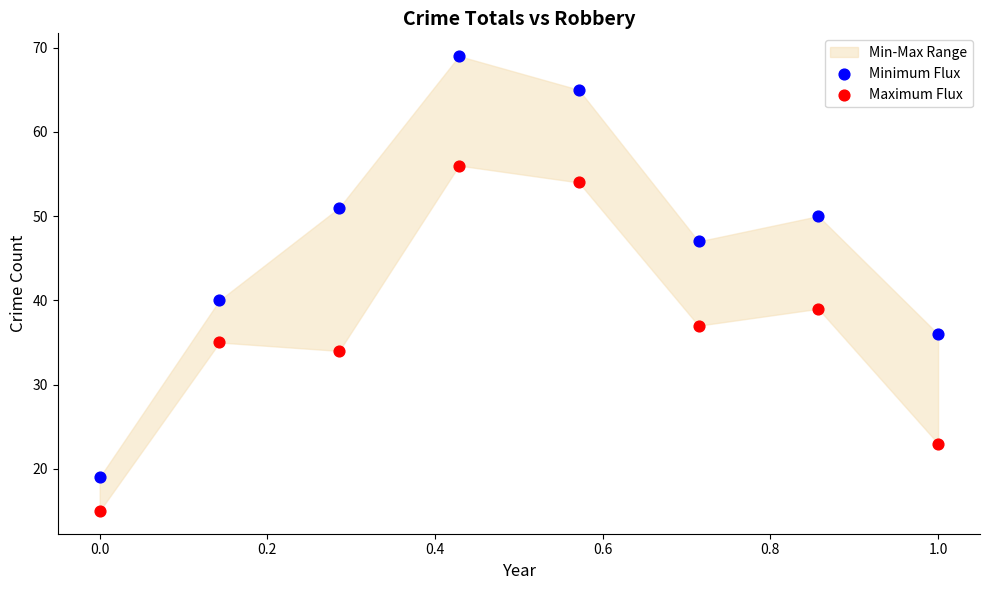

Across all series, what Y value is closest to 42?

40